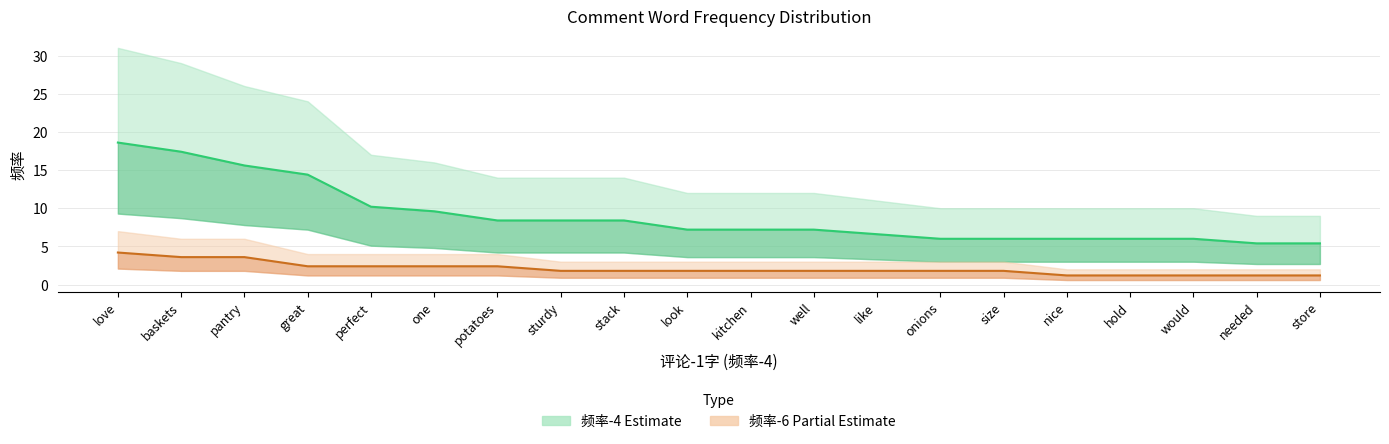

How many lines are shown in the chart?

2